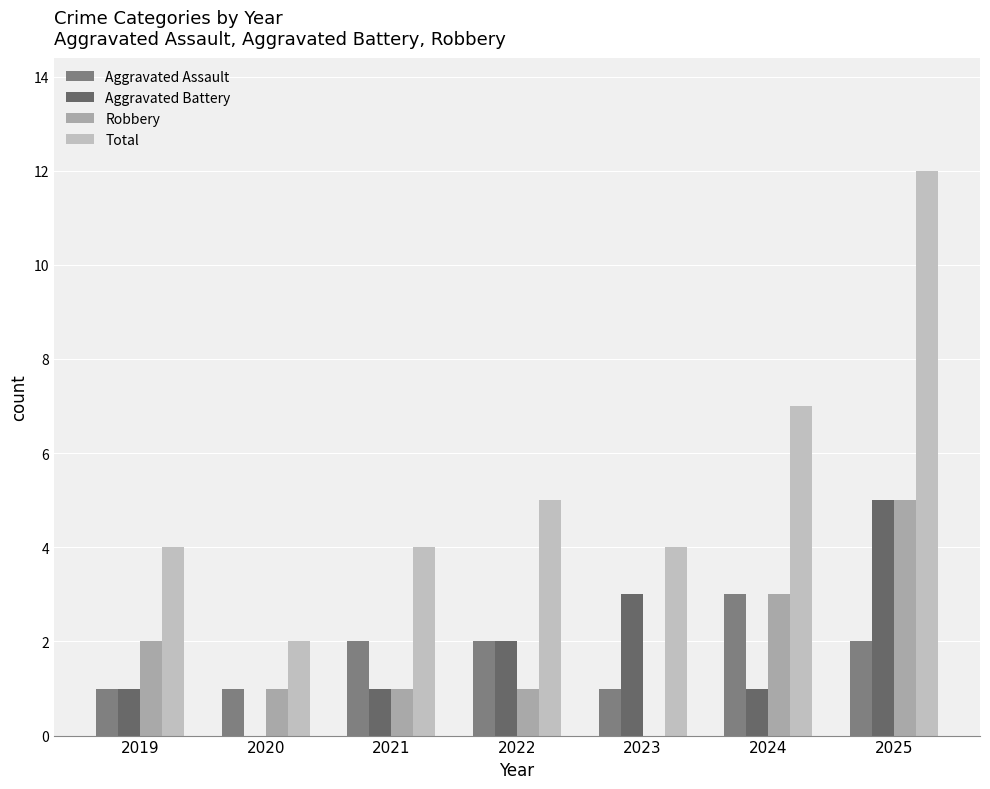

Is the value of Aggravated Assault at 2021 greater than the value of Total at 2021?

No